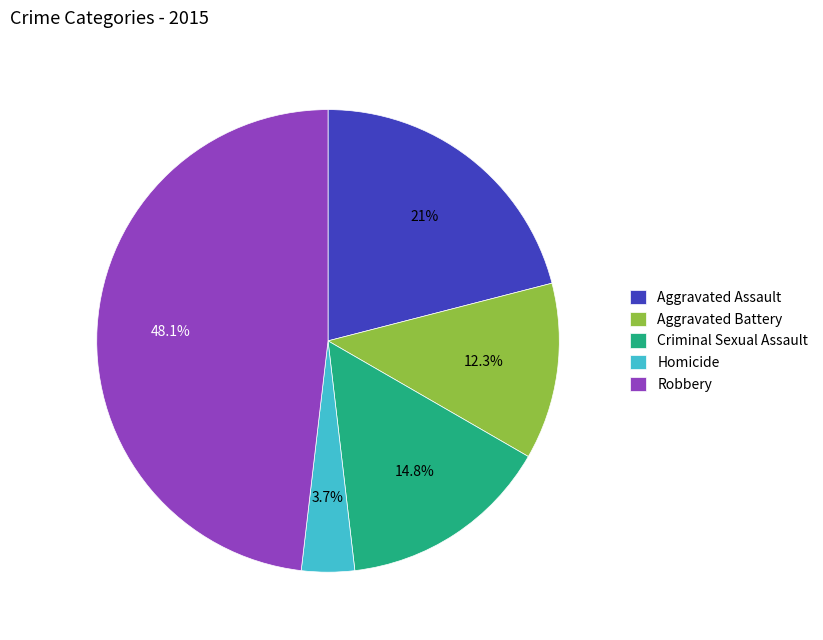

Which category has the biggest portion of the pie?

Robbery